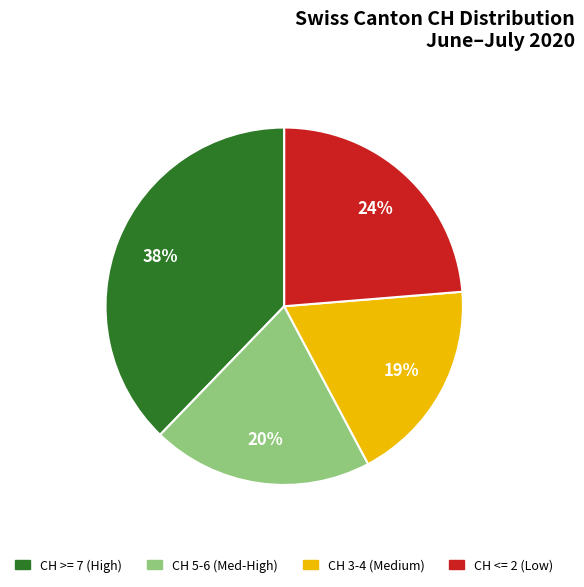

To the nearest percent, what is the difference between the largest and smallest slice percentages?

19%